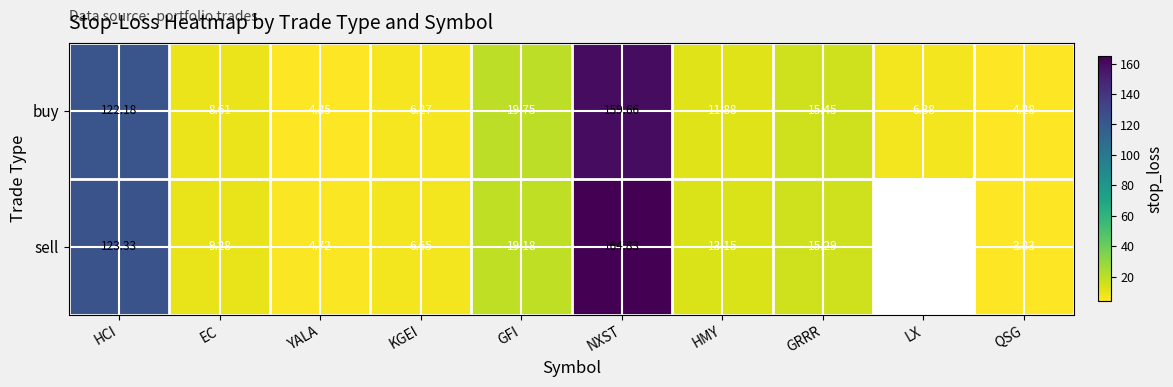

Rank the categories by buy value from lowest to highest.

QSG, YALA, KGEI, LX, EC, HMY, GRRR, GFI, HCI, NXST